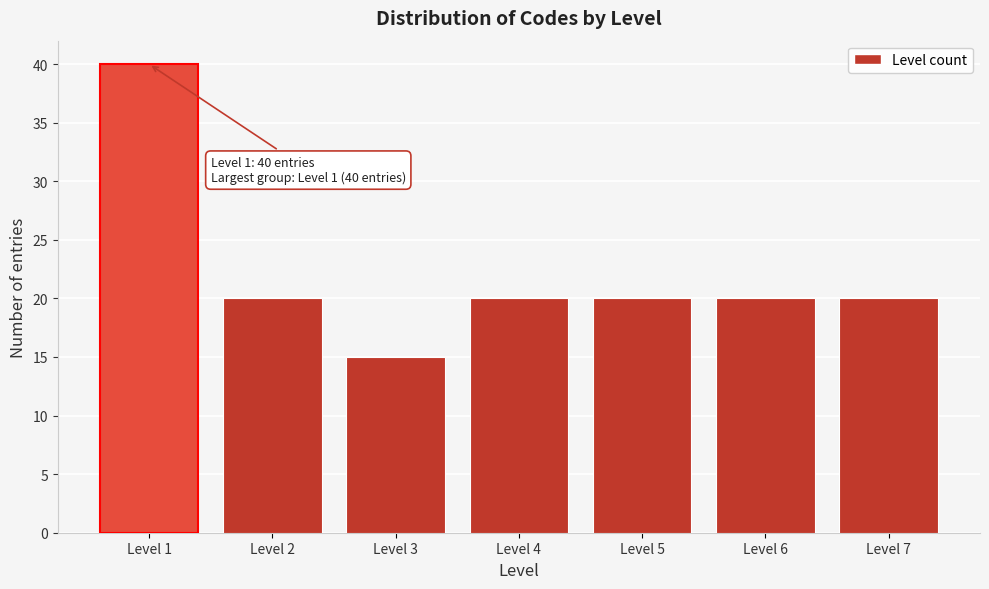

Reading left to right, list all the values displayed in this chart.

Level 1=40	Level 2=20	Level 3=15	Level 4=20	Level 5=20	Level 6=20	Level 7=20